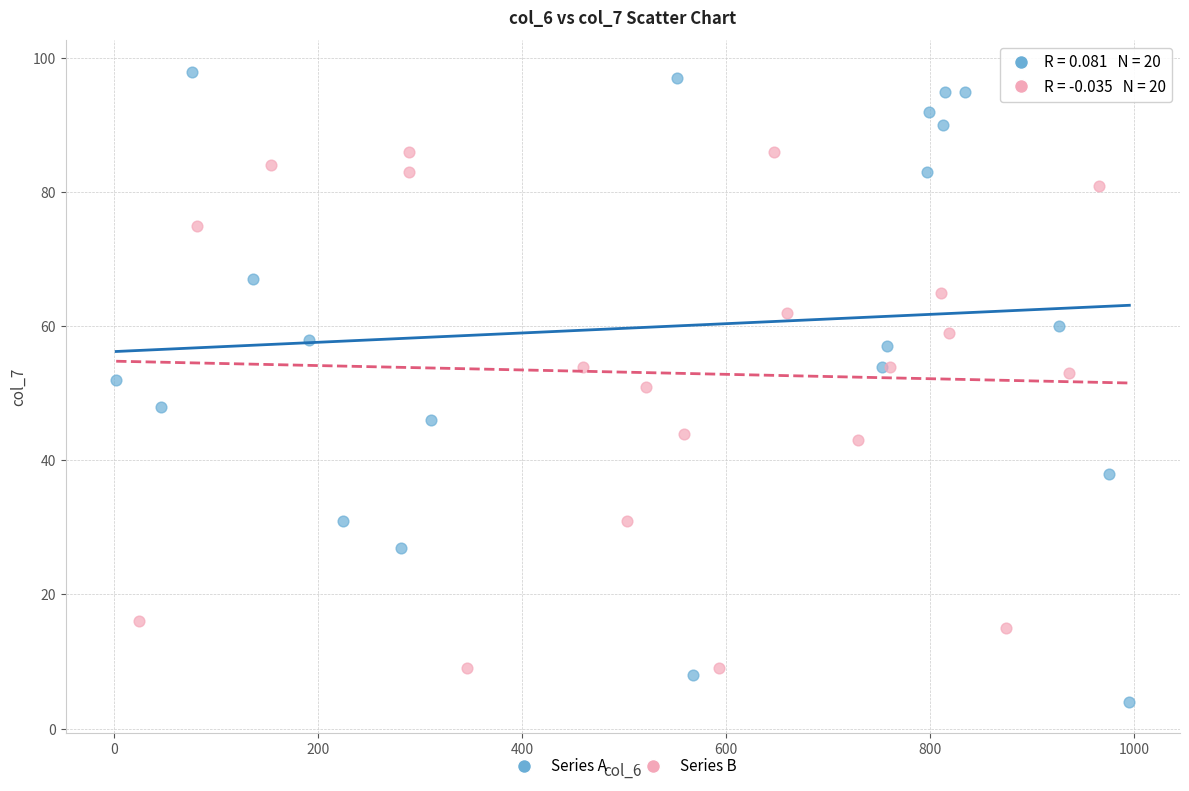

Which series has the largest Y range (max minus min)?

Series A